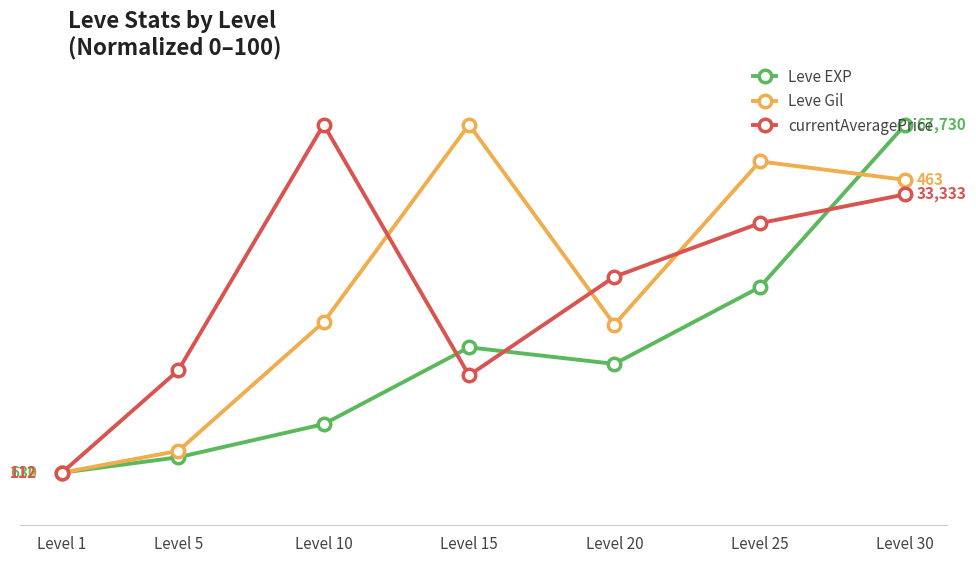

True or false: Leve Gil has more than 1 points higher than both neighbors.

True